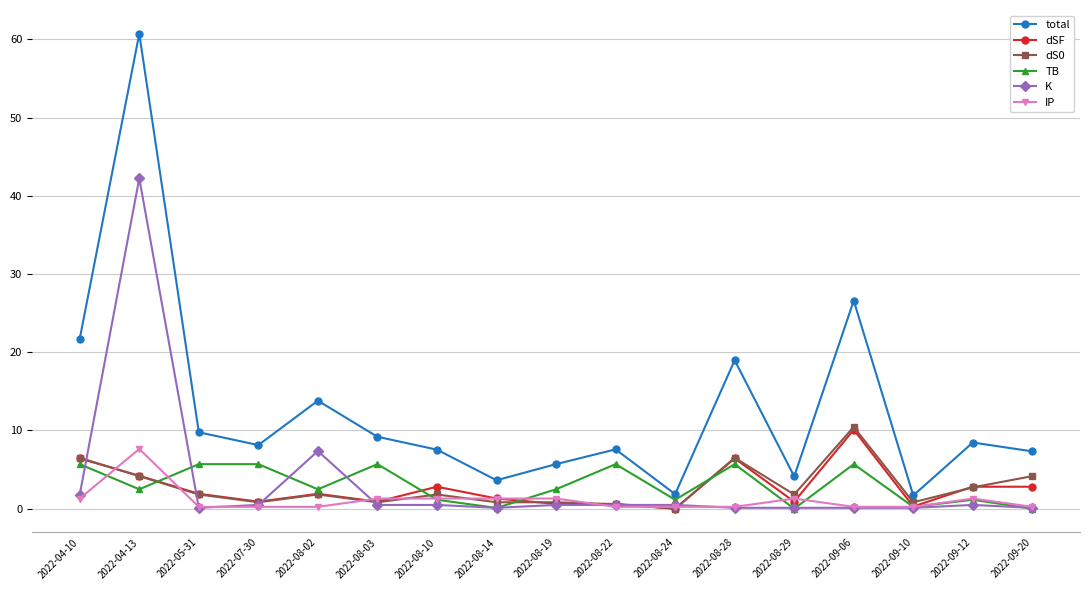

True or false: total and K cross at least once.

False